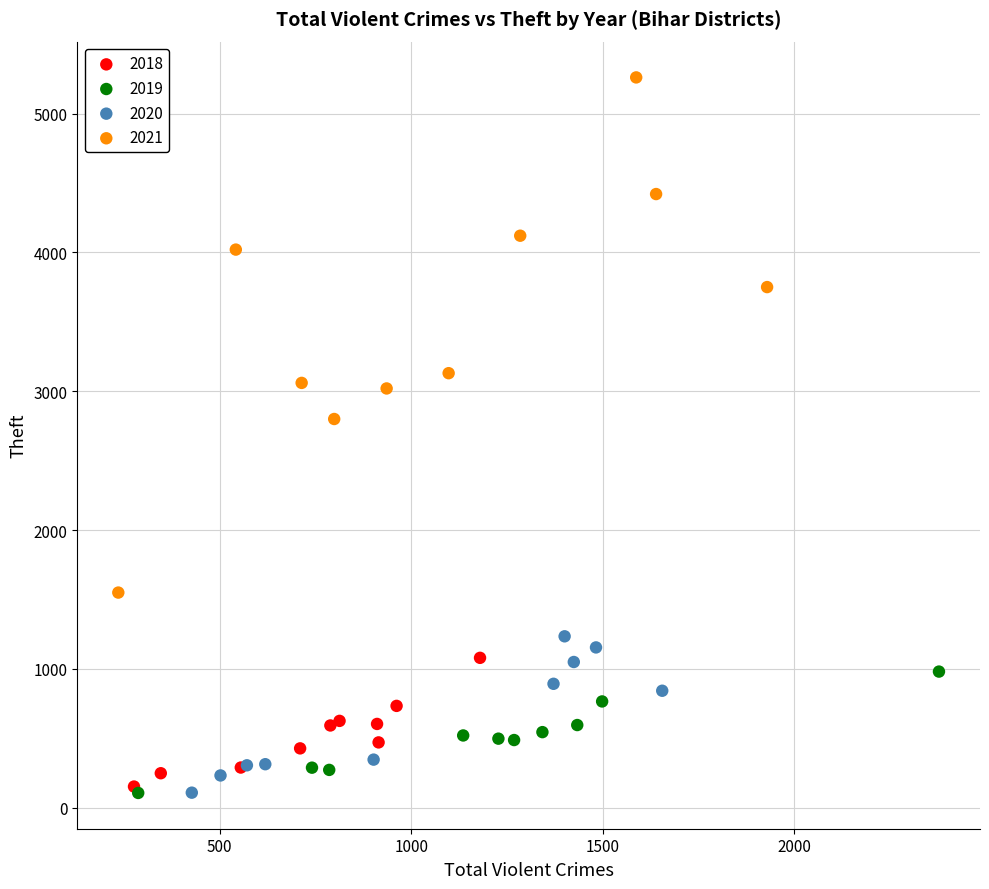

Which series has the largest Y range (max minus min)?

2021